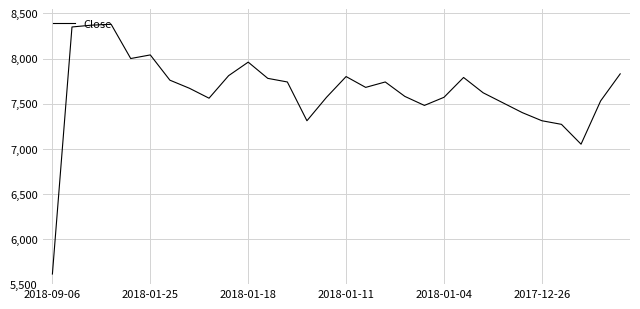

What is the greatest value displayed?

8380